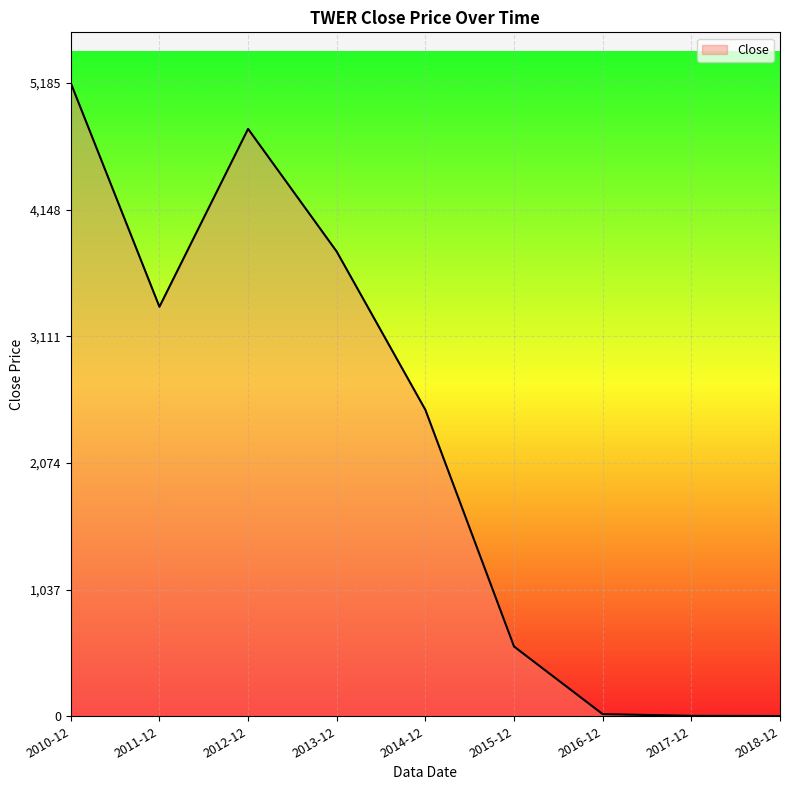

What is the change in value from 2010-12 to 2013-12?

-1380.6